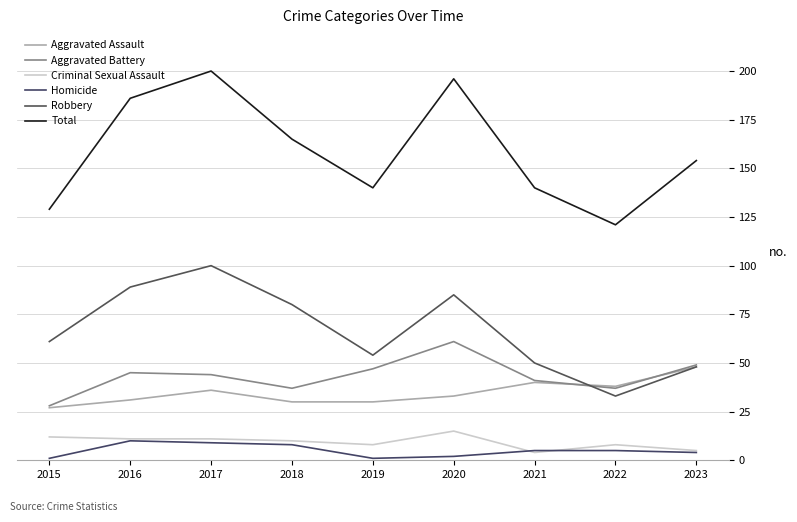

True or false: Aggravated Assault has a value of 19 at 2019.

False